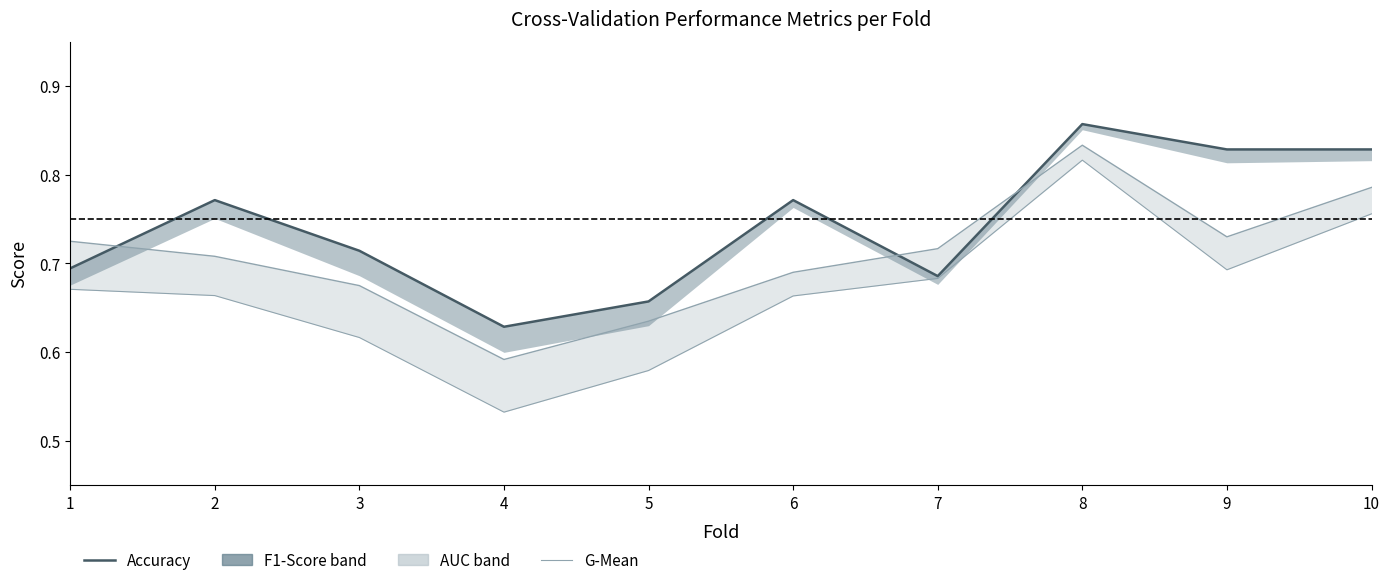

How many g_mean values are between 0 and 1?

10